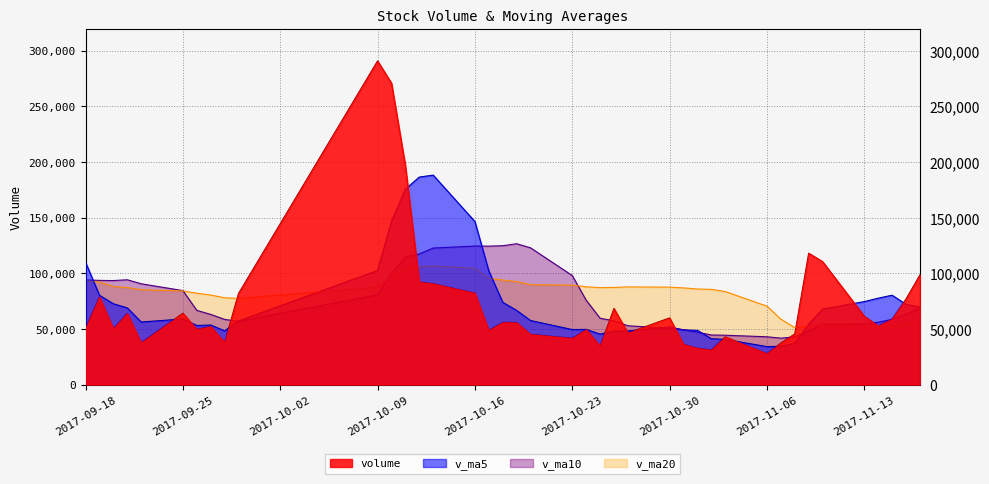

Which category has the lowest value in the volume series?

2017-11-06